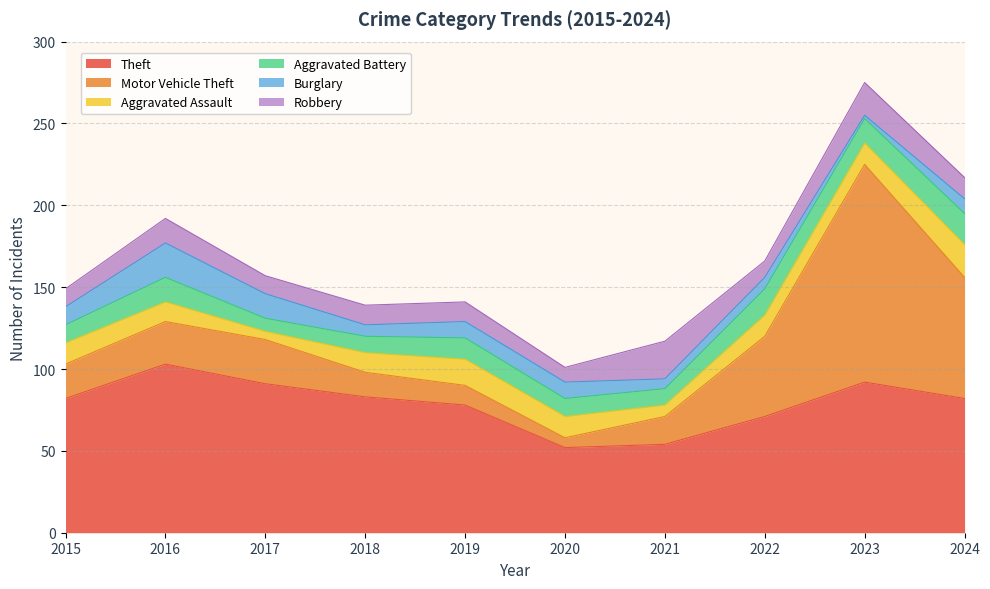

The Burglary series shows 7 at 2022. True or false?

True